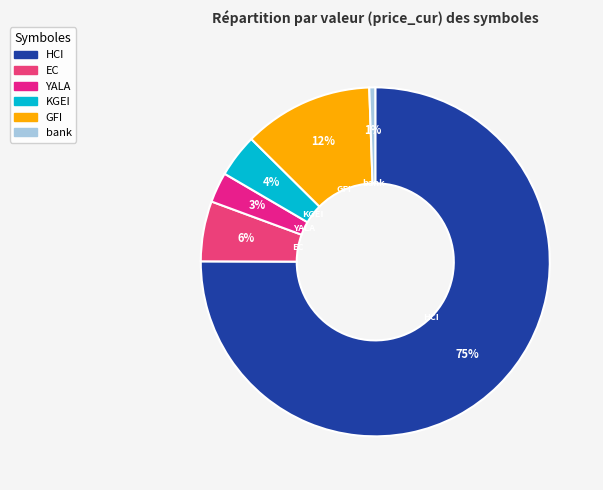

Which has a higher value, YALA or HCI?

HCI